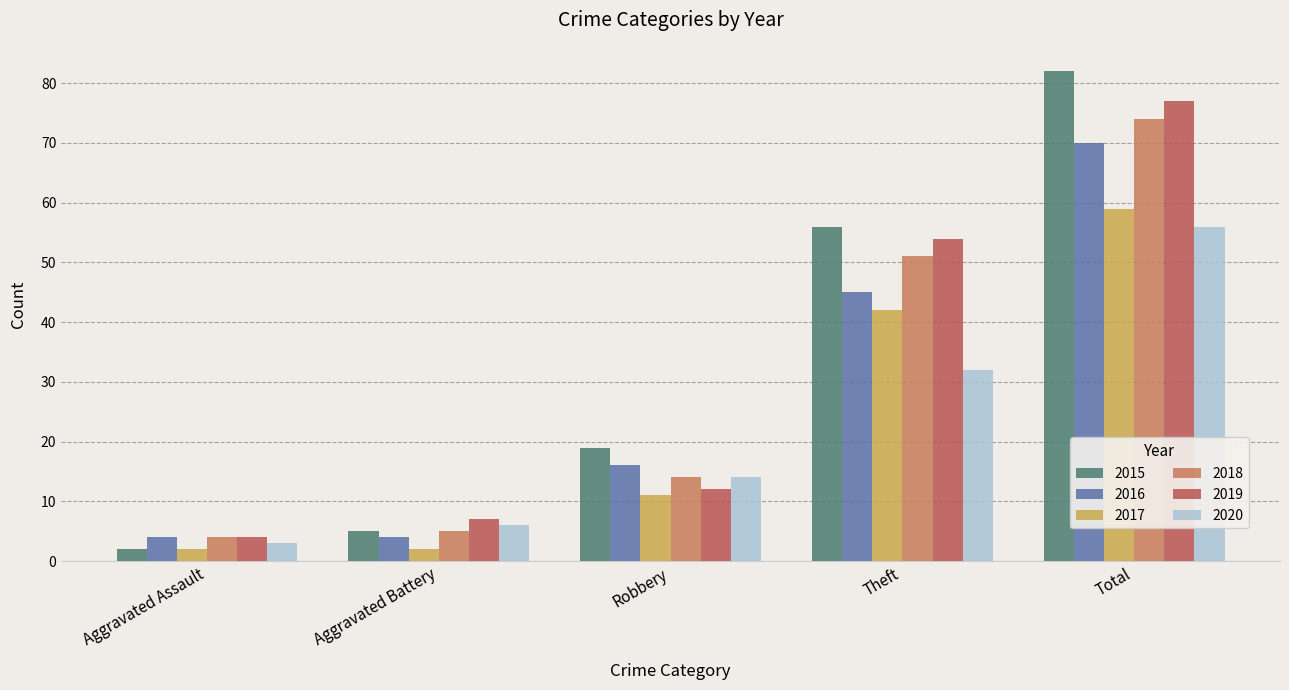

What is the difference between the highest and lowest values at Total?

26